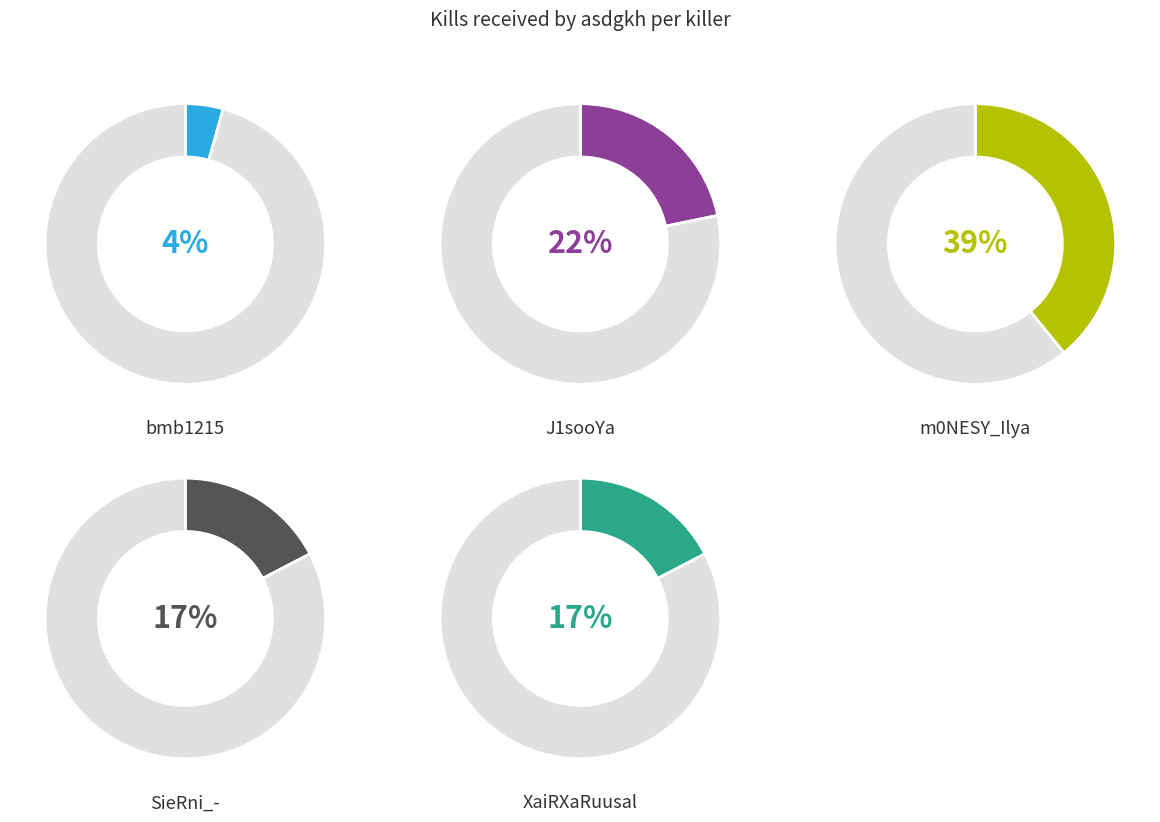

How many segments does this pie chart have?

10